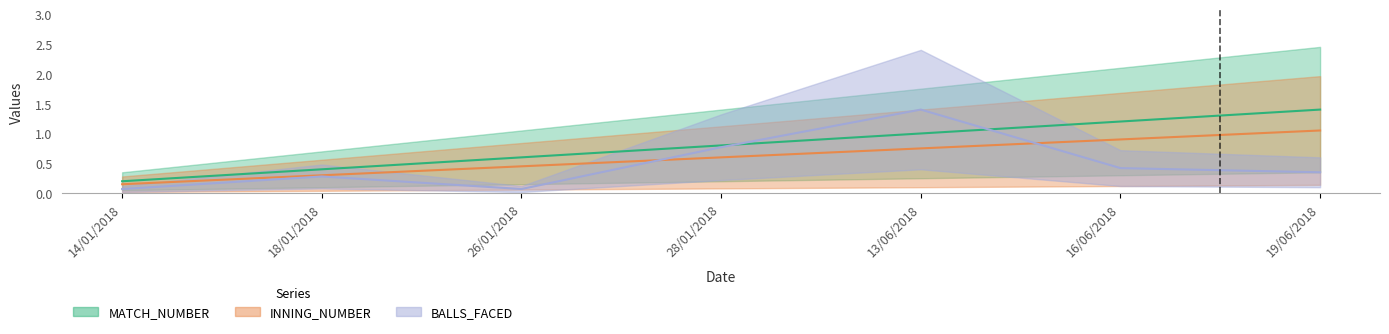

How many times do INNING_NUMBER and BALLS_FACED cross each other?

2